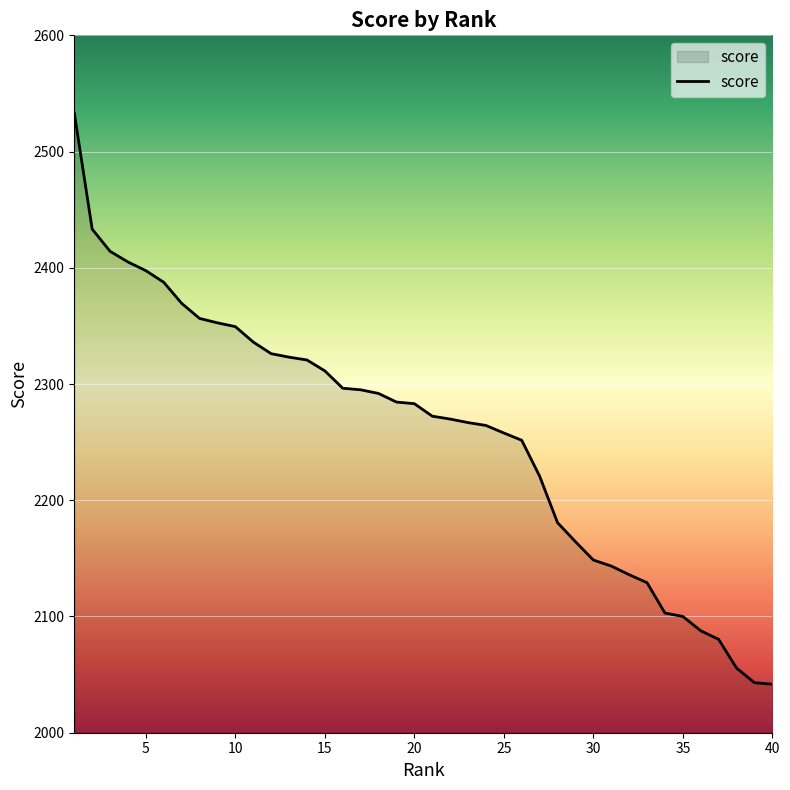

What is the maximum value shown in the chart?

2533.2